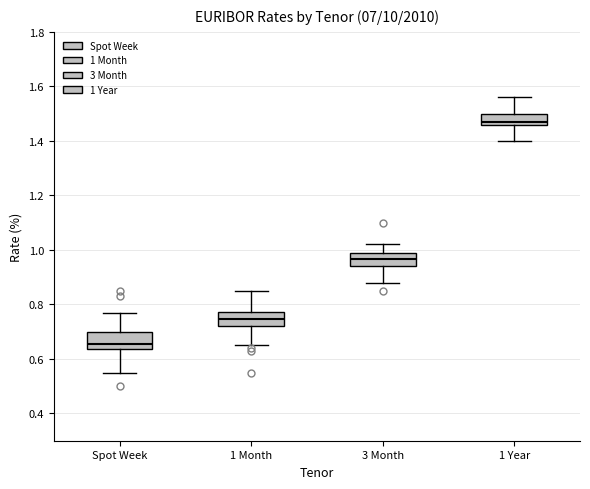

Reading left to right, transcribe this box plot: for each box, give where its median line is, the range the box spans, and where its two whiskers end, as read against the y-axis. The values are not printed on the chart, so give them approximately, as read against the axis.

Spot Week: median 0.66, box 0.64 to 0.70, whiskers 0.56 to 0.78
1 Month: median 0.74, box 0.72 to 0.78, whiskers 0.66 to 0.86
3 Month: median 0.96, box 0.94 to 1.00, whiskers 0.88 to 1.02
1 Year: median 1.48, box 1.46 to 1.50, whiskers 1.40 to 1.56